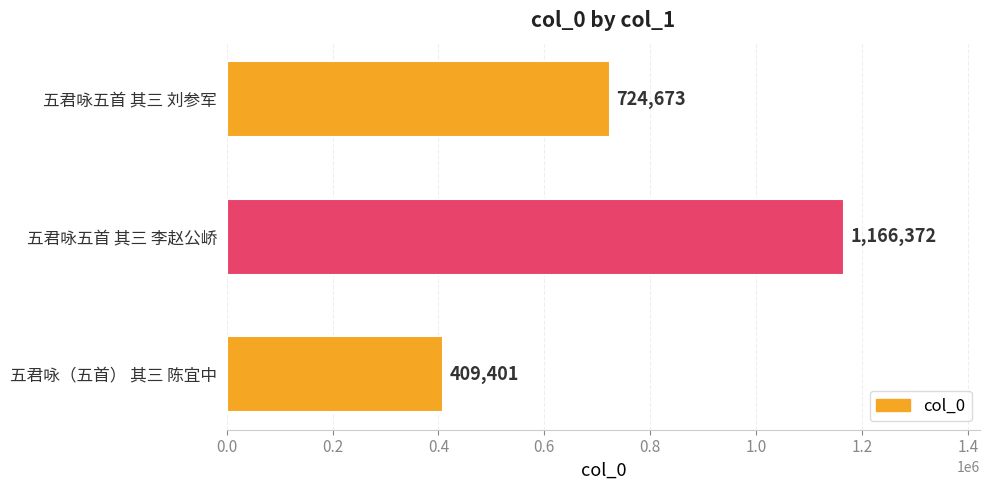

Count the values in the range 409401 to 1166372.

3